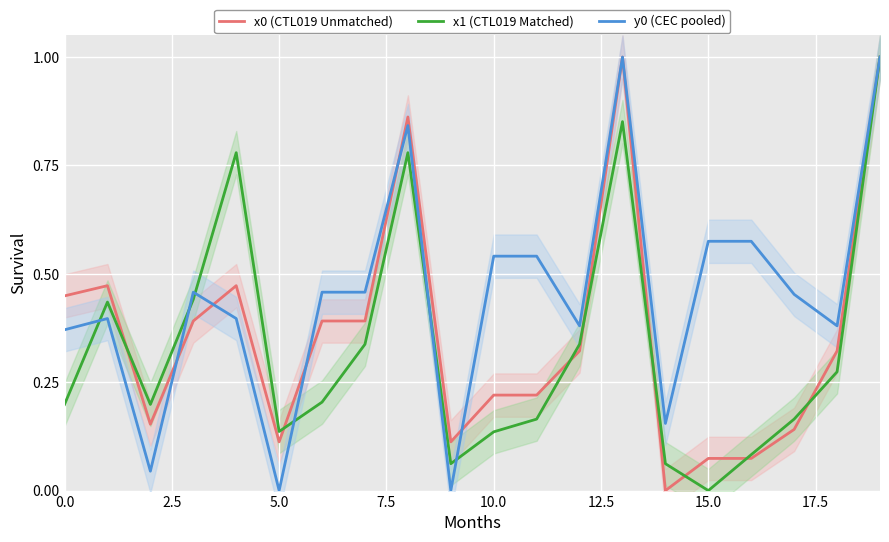

Which series has the largest range (max minus min)?

x0 (CTL019 Unmatched)